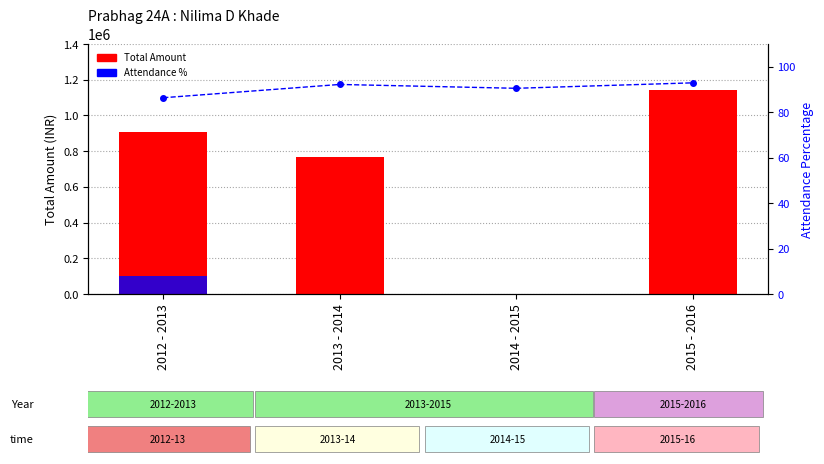

What position from the left is 2014 - 2015?

3